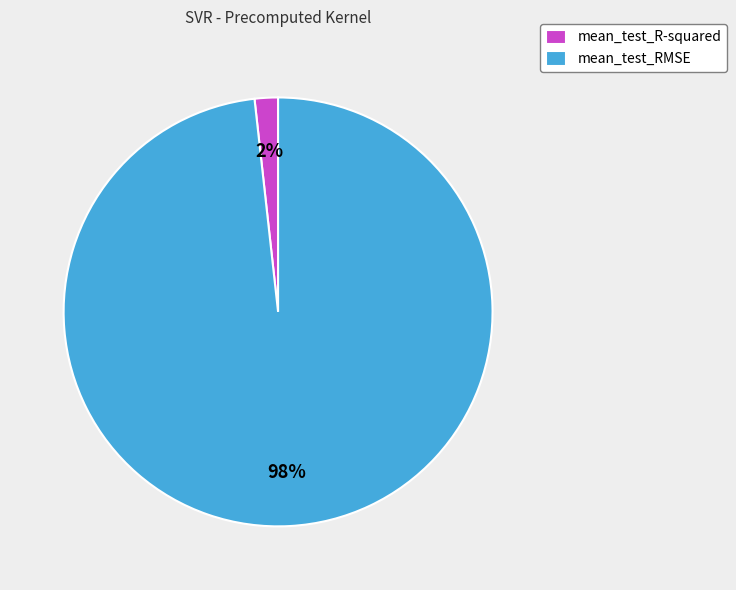

True or false: mean_test_R-squared accounts for 2% of the total.

True